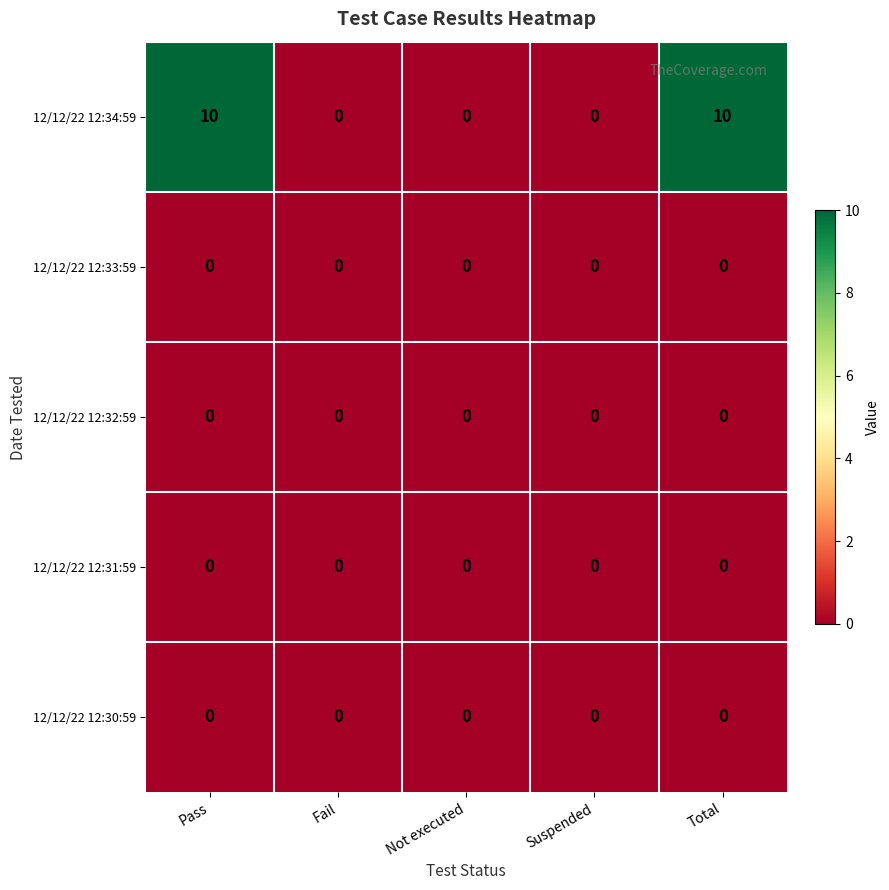

Which series has the largest total across all categories?

12/12/22 12:34:59